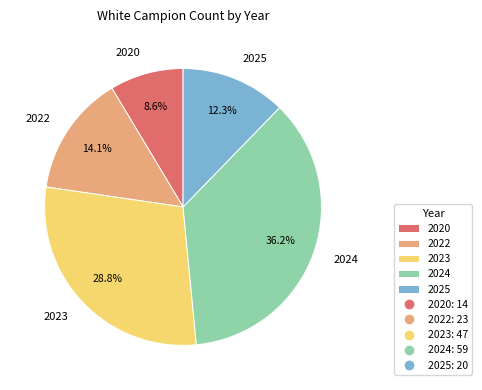

Is it true that 2023 is 37% of the pie?

False